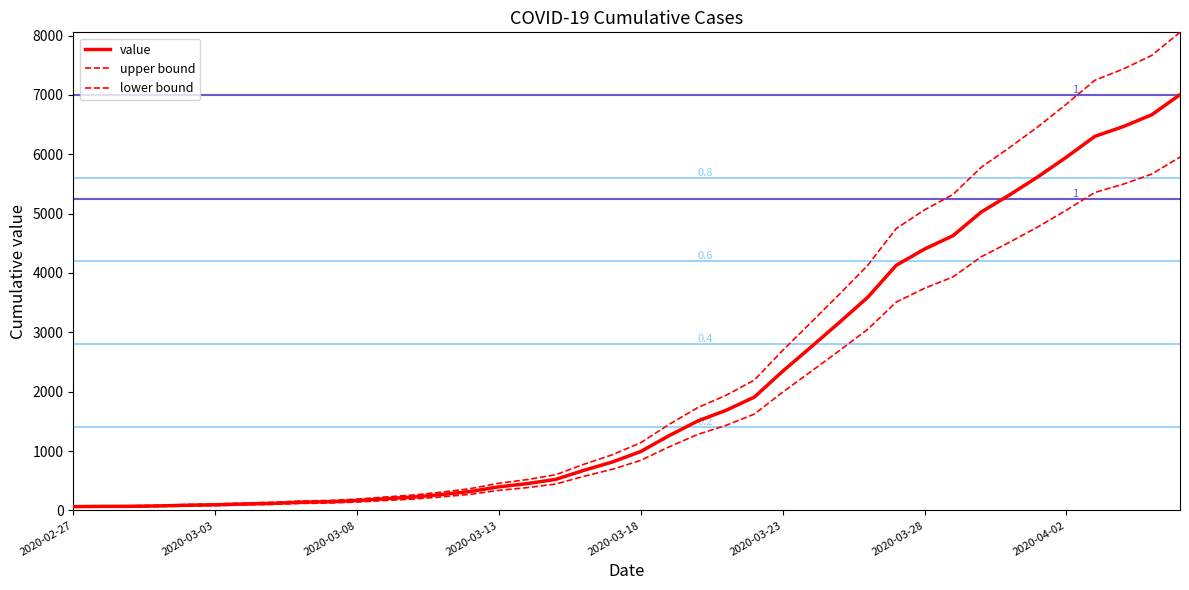

How many lines are shown in the chart?

3